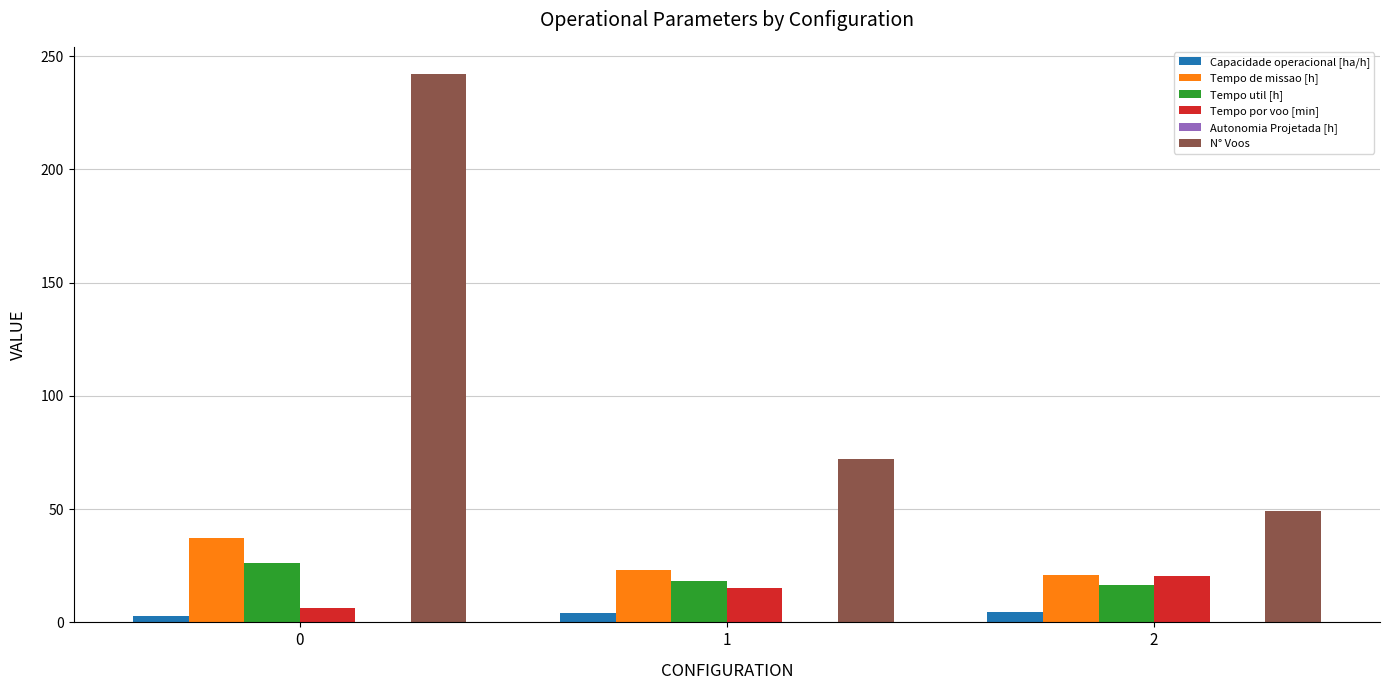

What is the highest value of the Tempo de missao [h] series?

37.4